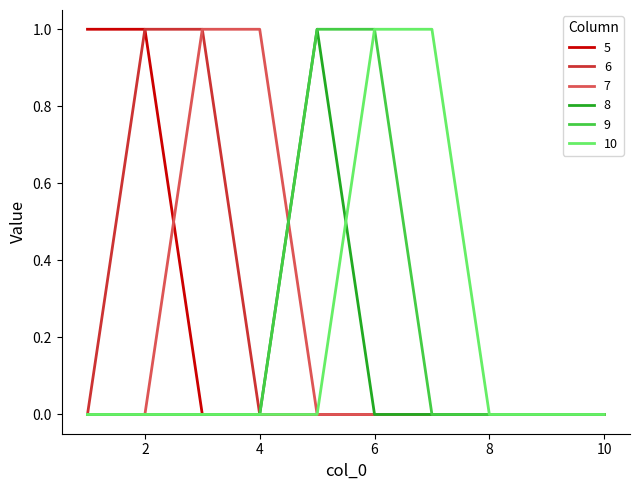

Does the chart display data point markers on the line(s)?

No